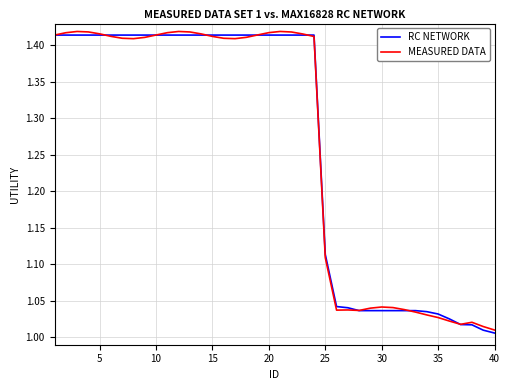

Rank the series by their average value, from highest to lowest.

MEASURED DATA, RC NETWORK